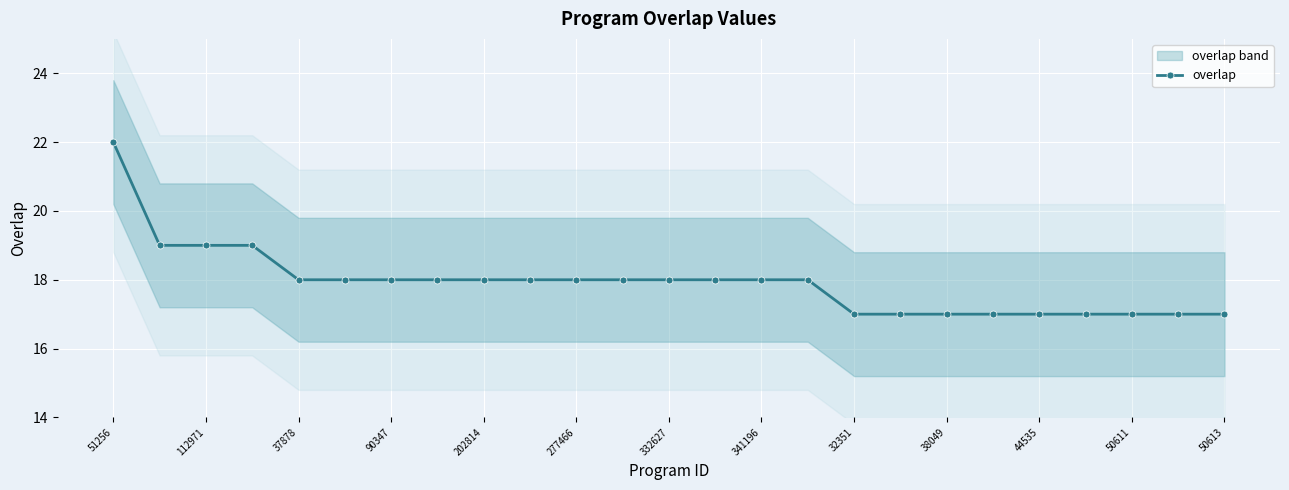

How many data points are above 18?

4